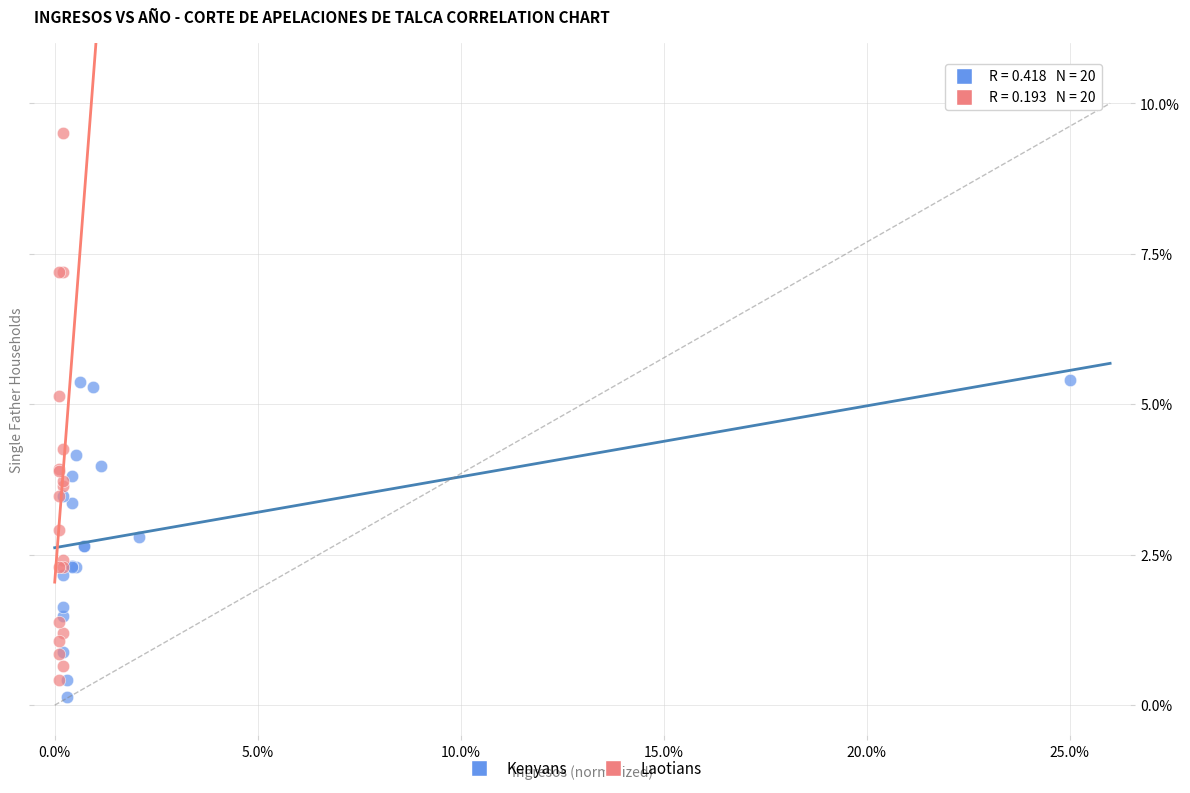

Which series contains the highest Y value?

Laotians